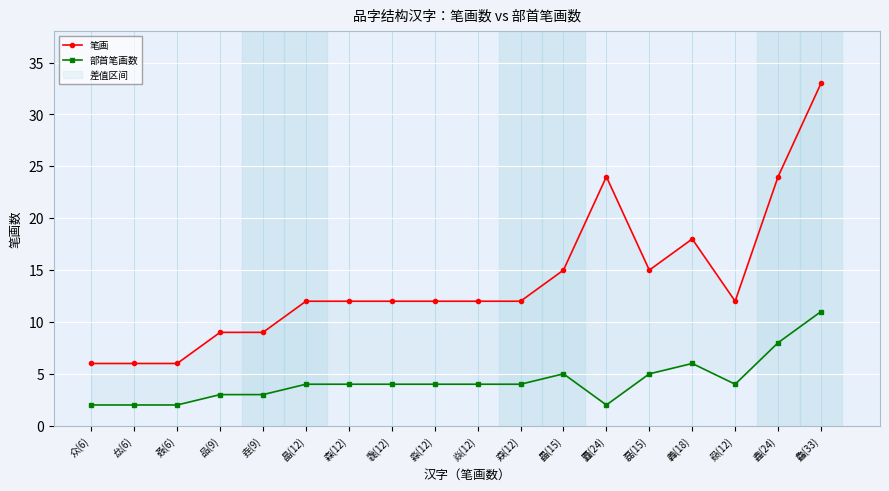

What is the difference between the highest and lowest values at 猋(12)?

8